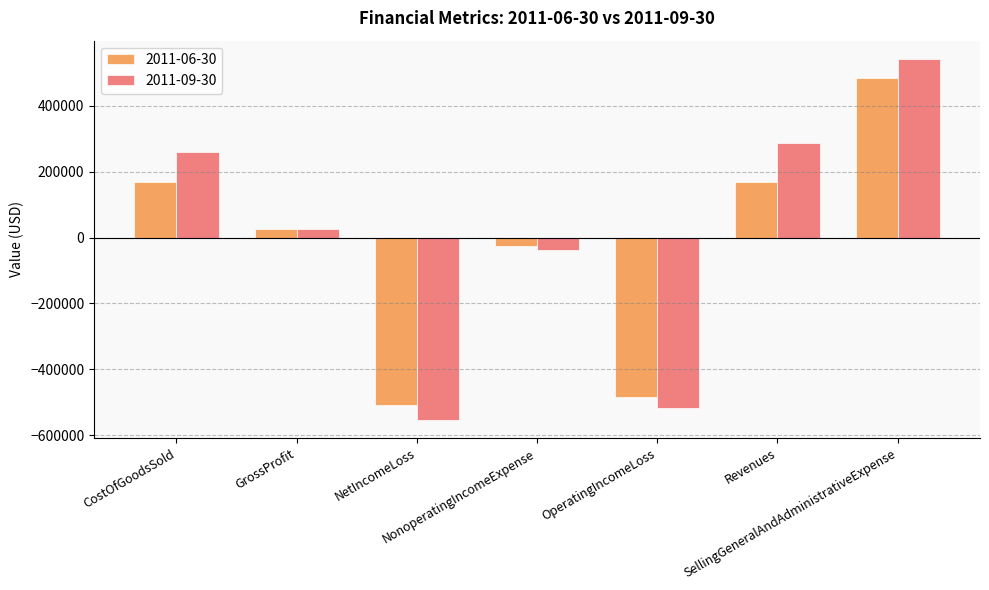

True or false: 2011-06-30 has a value of 63956 at Revenues.

False